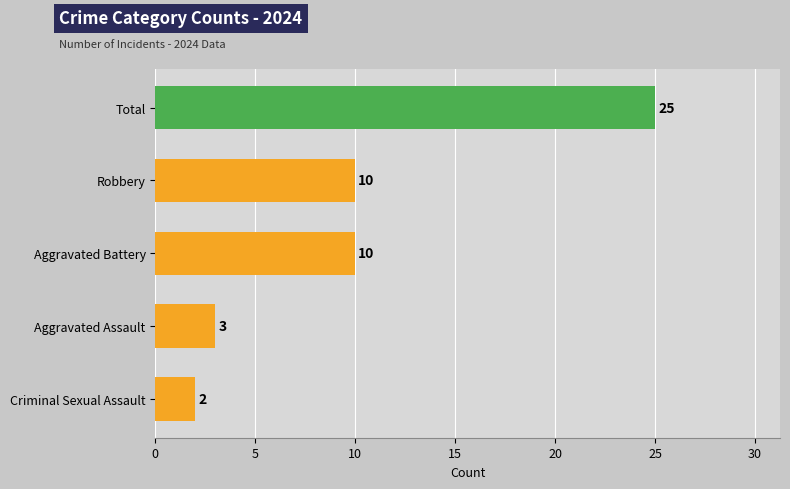

The chart shows a value of 2 at Criminal Sexual Assault. True or false?

True